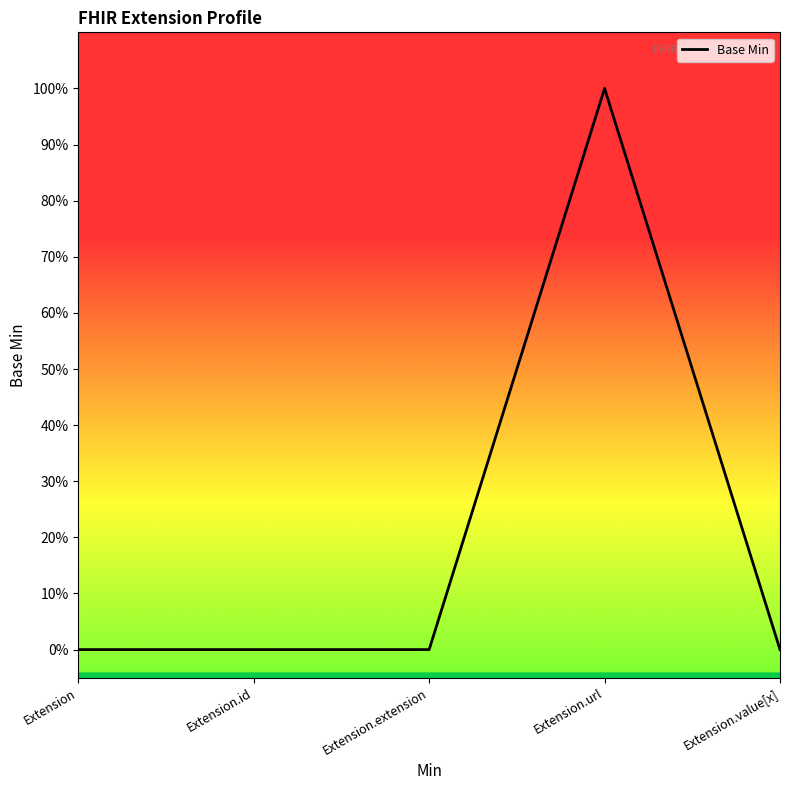

How many lines are shown in the chart?

1